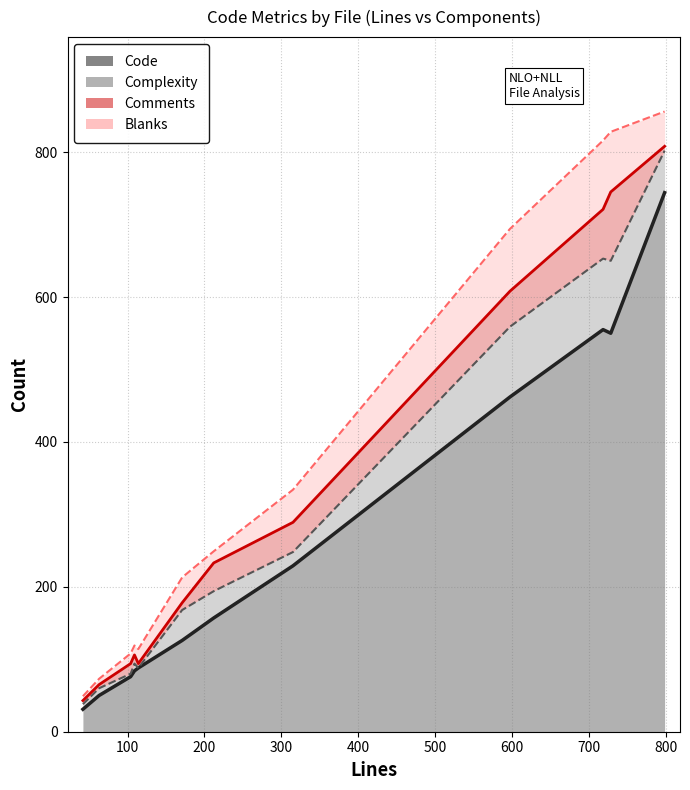

Reading left to right, extract all data points from this chart.

Code: user-controller.ts=462	session-handler.ts=76	service.tsx=50	server.ts=229	routes_test.go=744	routes.go=555	prometheus-metrics.ts=88	login-completion-handler.ts=84	gitpod-host-url.ts=126	generic-auth-provider.ts=550	express-util.ts=157	express-util.spec.ts=31
Comments: user-controller.ts=49	session-handler.ts=14	service.tsx=5	server.ts=41	routes_test.go=6	routes.go=68	prometheus-metrics.ts=6	login-completion-handler.ts=12	gitpod-host-url.ts=10	generic-auth-provider.ts=95	express-util.ts=39	express-util.spec.ts=5
Blanks: user-controller.ts=86	session-handler.ts=14	service.tsx=8	server.ts=45	routes_test.go=48	routes.go=95	prometheus-metrics.ts=20	login-completion-handler.ts=13	gitpod-host-url.ts=35	generic-auth-provider.ts=83	express-util.ts=16	express-util.spec.ts=6
Complexity: user-controller.ts=97	session-handler.ts=4	service.tsx=10	server.ts=19	routes_test.go=58	routes.go=98	prometheus-metrics.ts=0	login-completion-handler.ts=10	gitpod-host-url.ts=42	generic-auth-provider.ts=100	express-util.ts=37	express-util.spec.ts=7